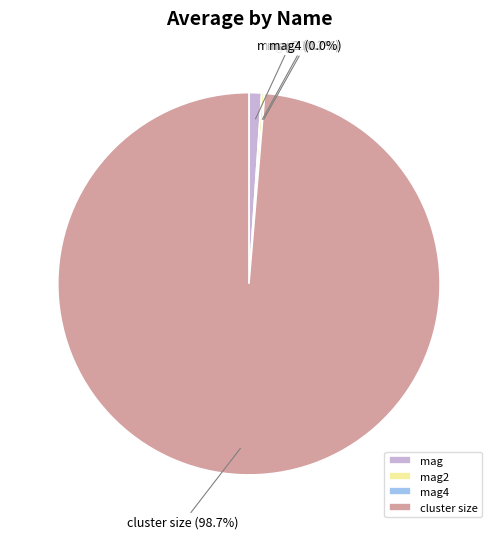

What percentage is NOT represented by mag?

98.9%